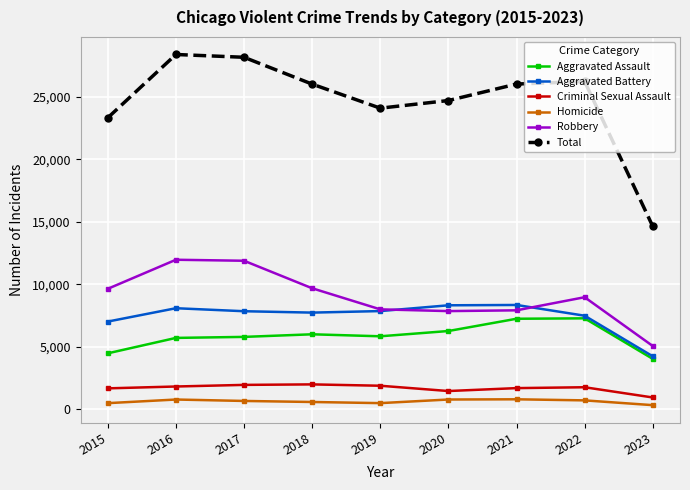

How many distinct data groups are displayed?

6